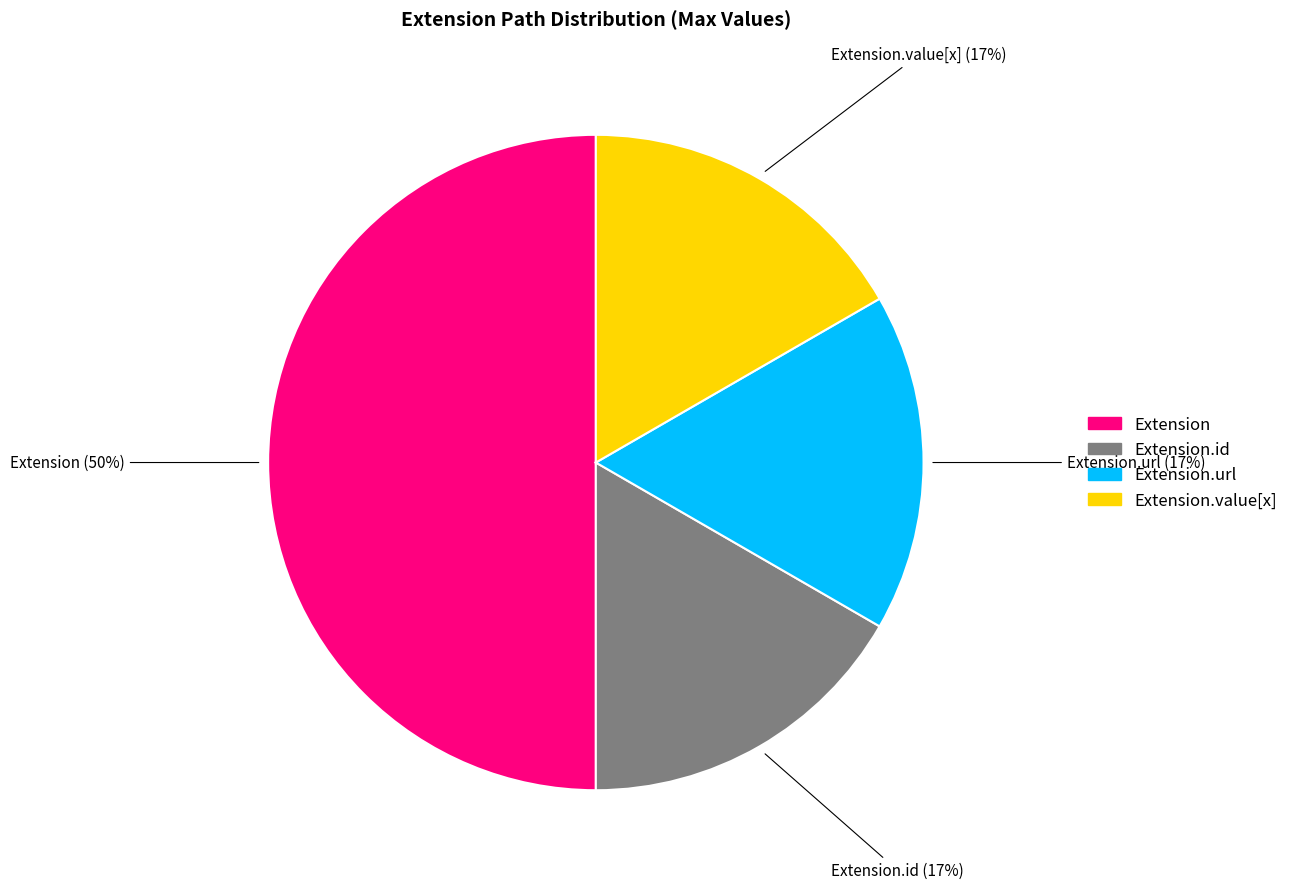

How many segments does this pie chart have?

4